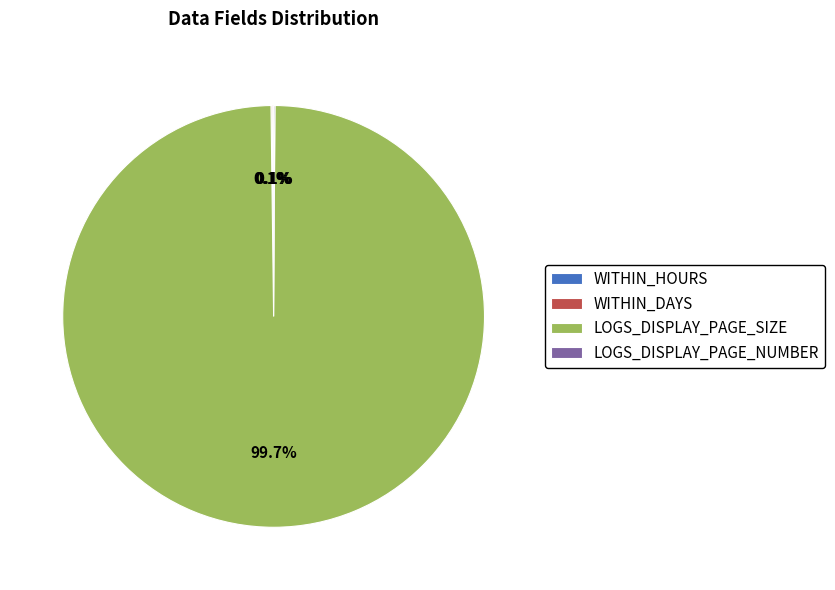

Is there any slice that represents more than half of the pie?

Yes